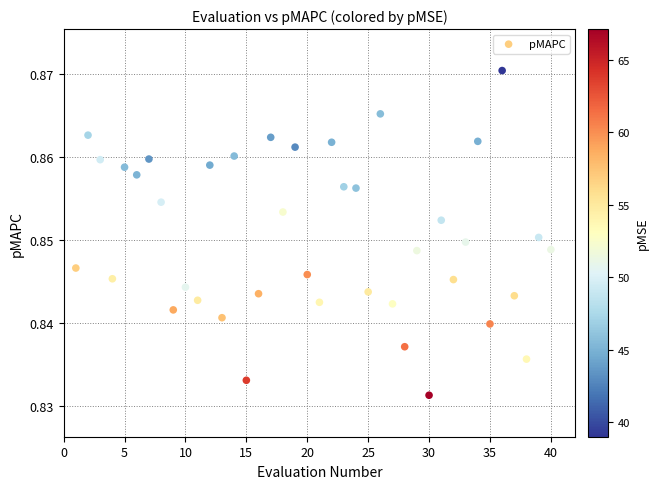

What is the range of X values (max minus min)?

39.0